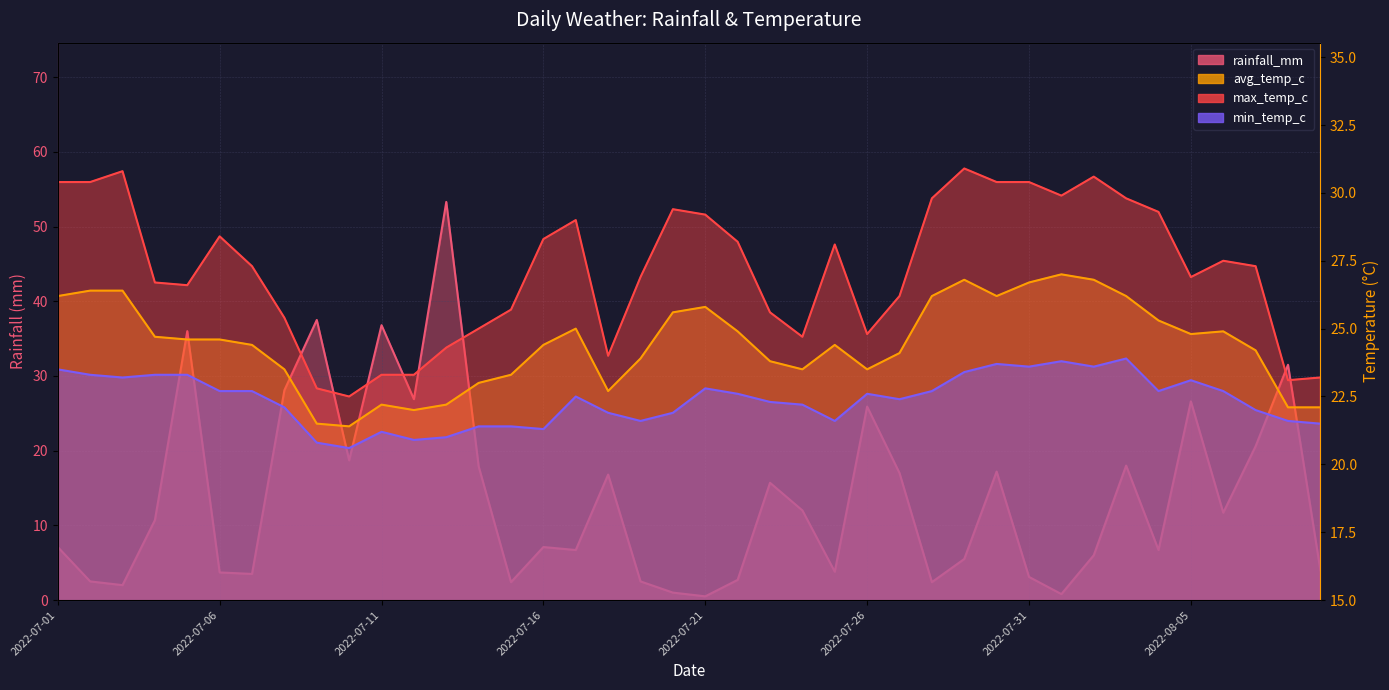

What is the difference between the max_temp_c values at 2022-07-11 and 2022-07-10?

0.8